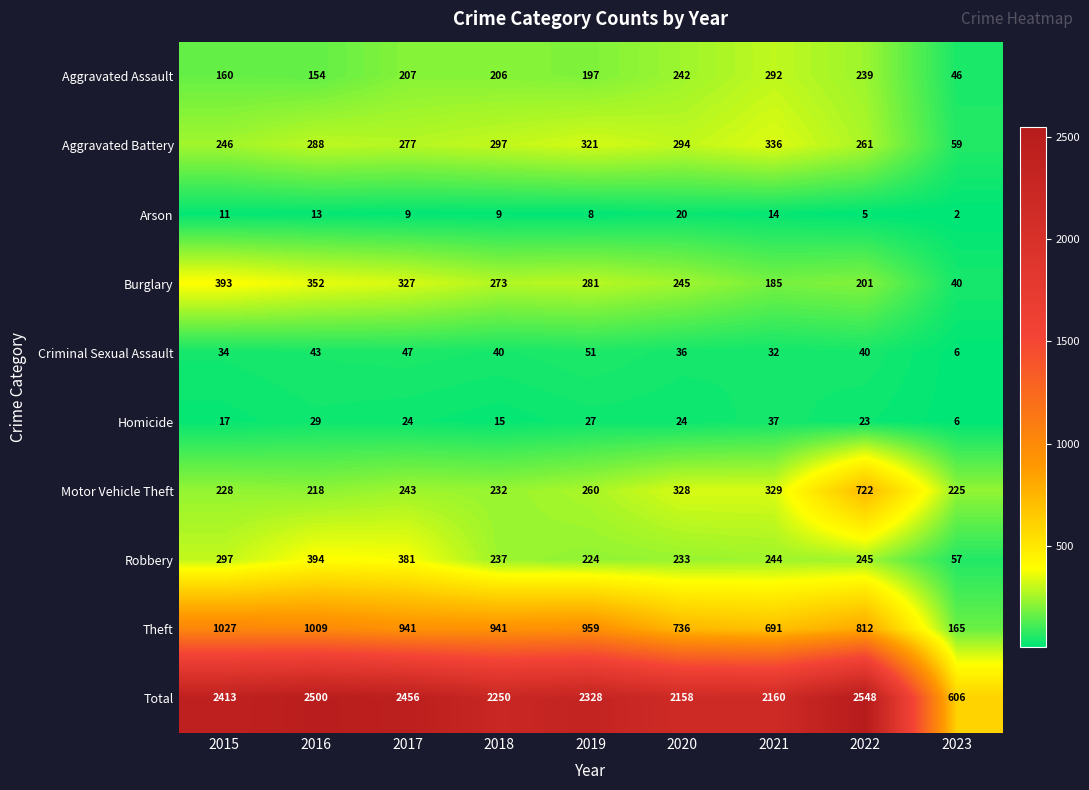

Which series has the widest spread of values?

Total